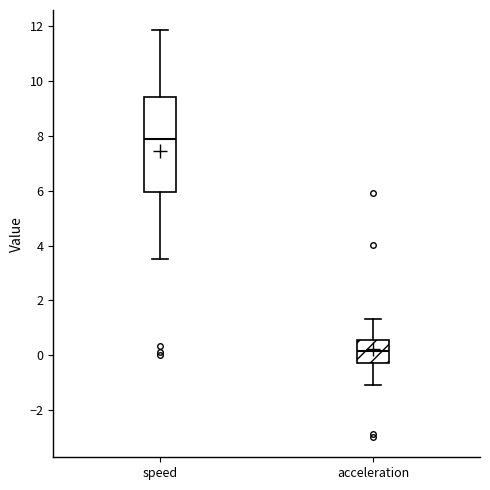

Where is the lower edge of the box for speed on the y-axis? The values are not printed on the chart, so give them approximately, as read against the axis.

6.0